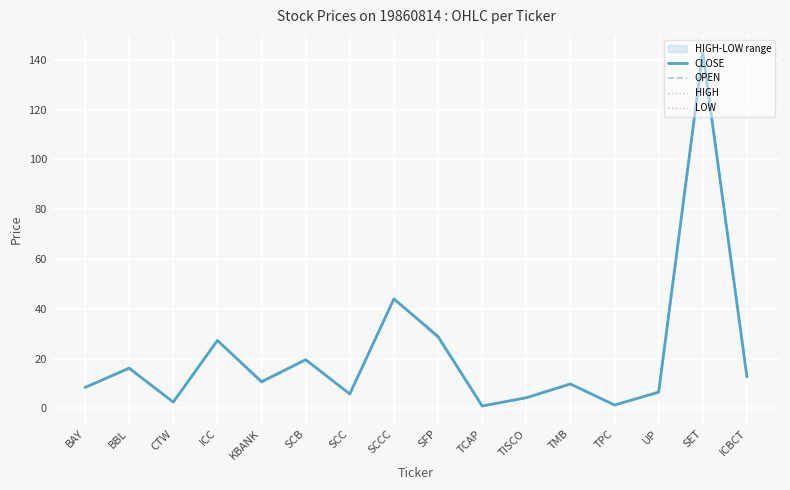

What are all the series names shown in the legend?

CLOSE, OPEN, HIGH, LOW